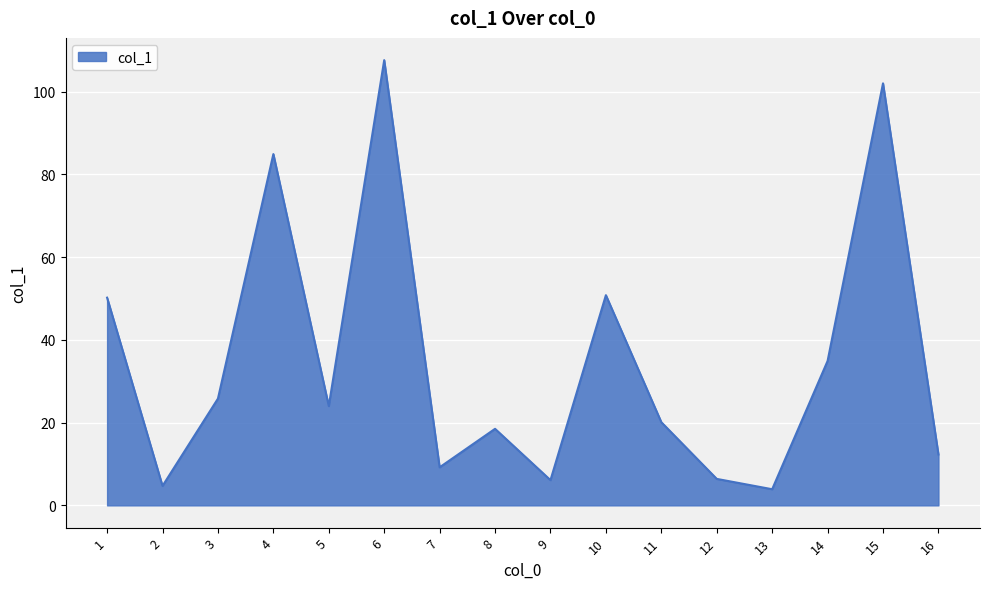

What is the greatest value displayed?

107.6